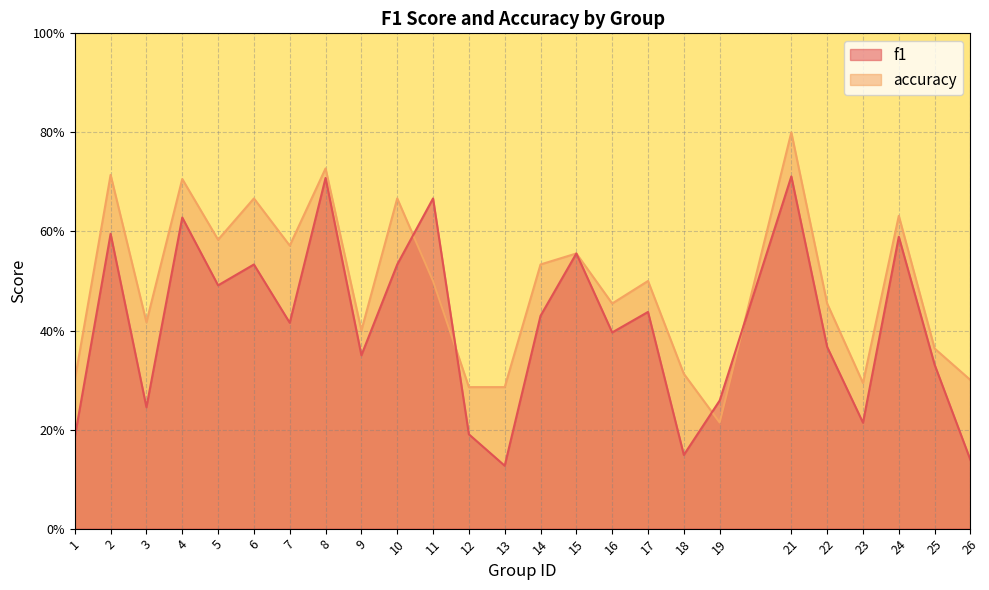

The value of f1 at 3 is 0.1. True or false?

False